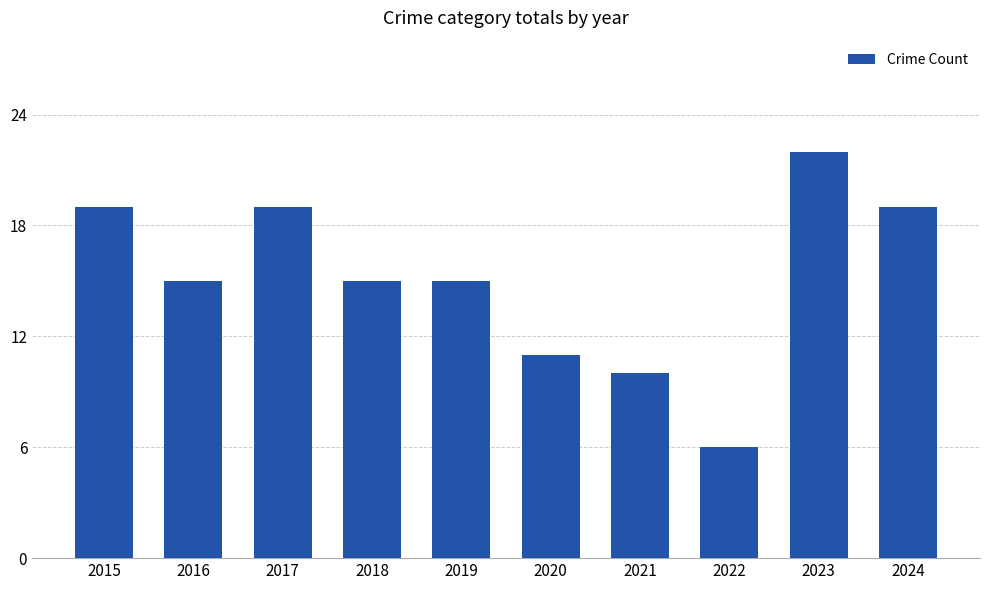

Between 2020 and 2018, which is larger?

2018